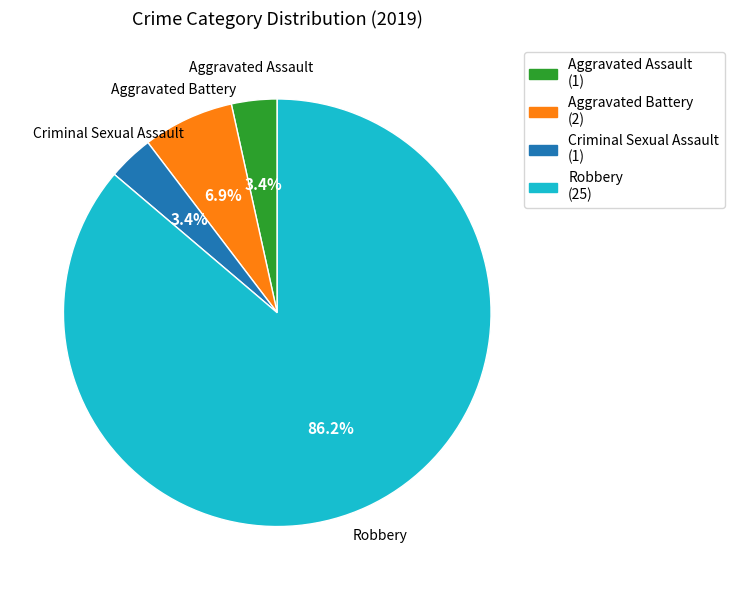

What percentage is the Aggravated Battery slice, to the nearest percent?

7%